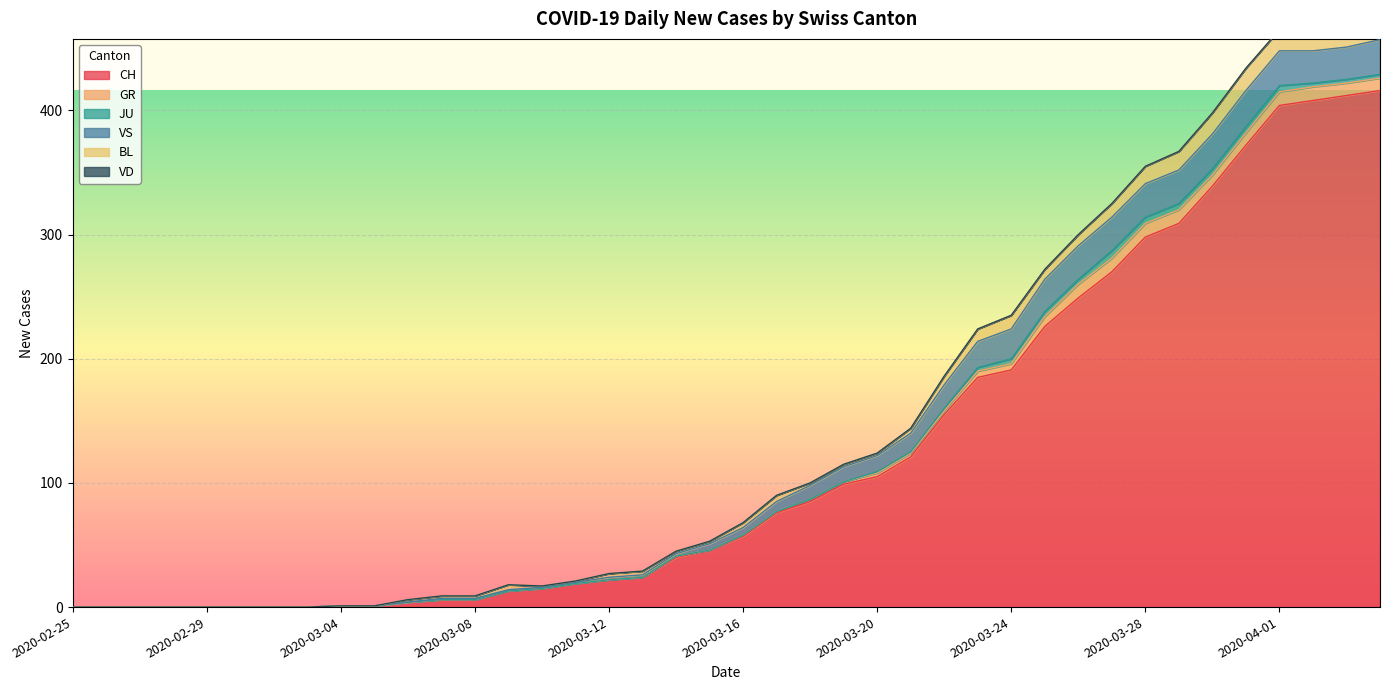

Which series has the largest range (max minus min)?

CH